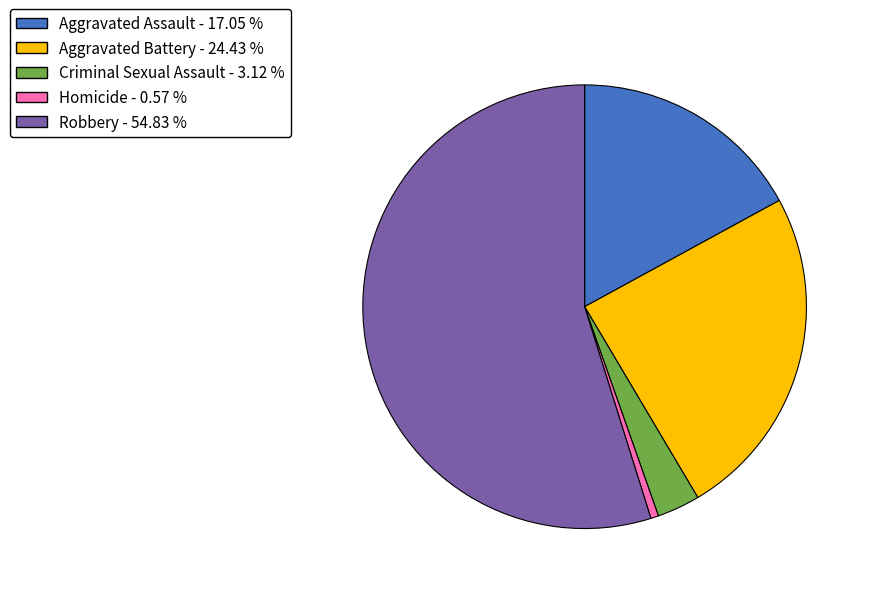

Does Homicide - 0.57 % account for over 50% of the chart?

No